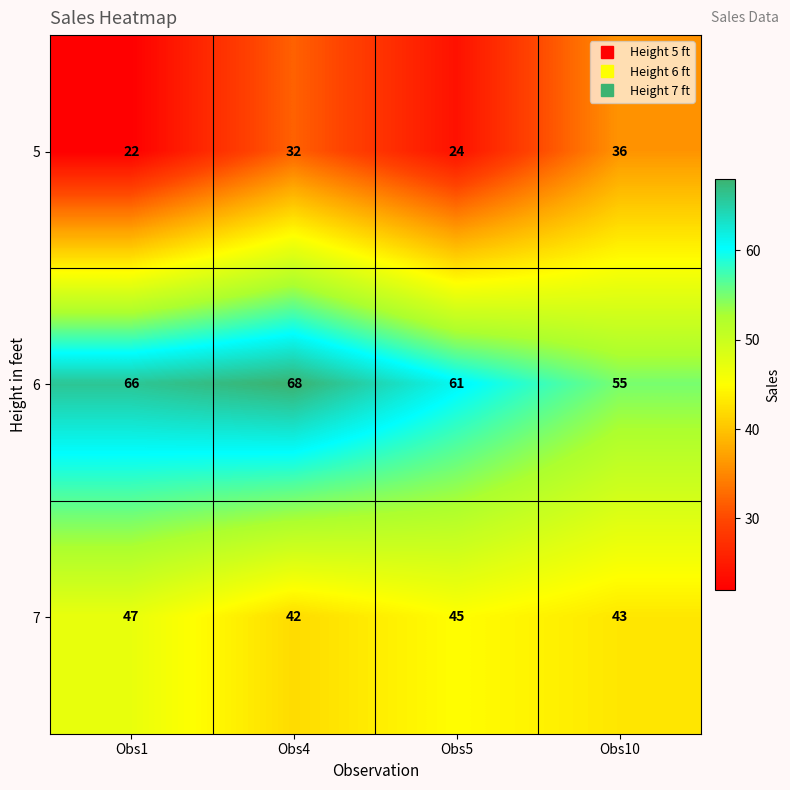

What is the difference between the highest and lowest values at Obs4?

36